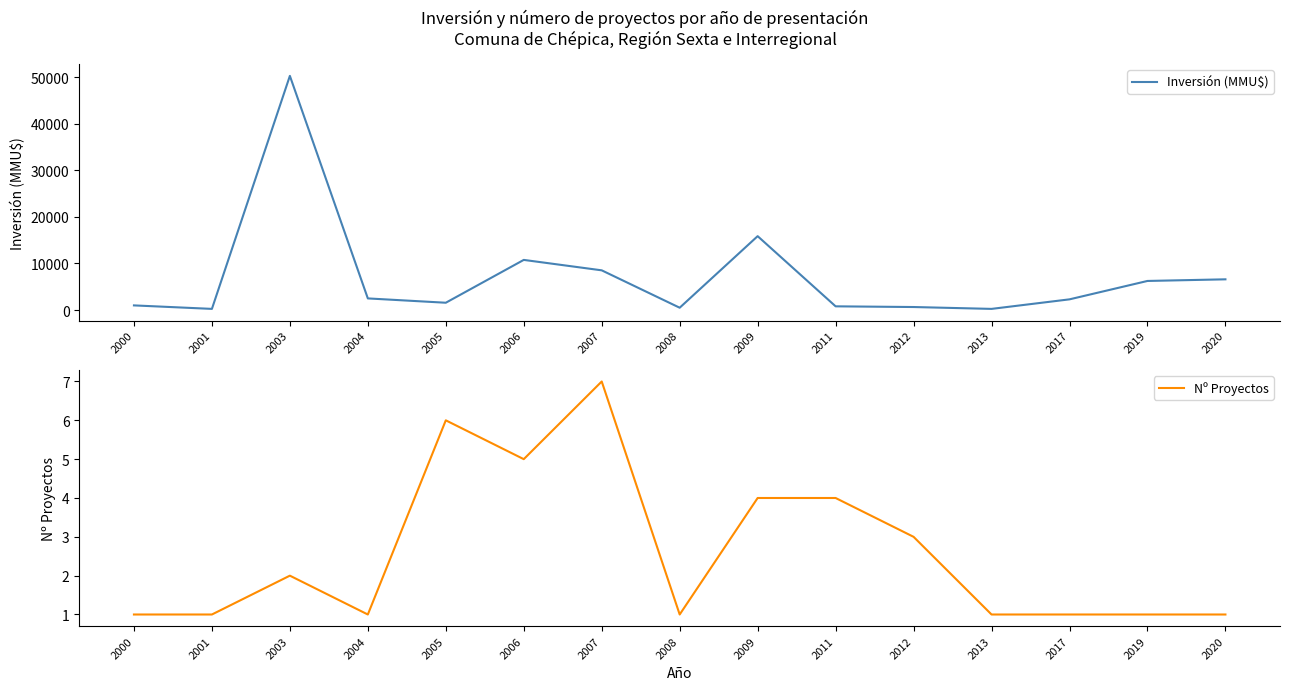

How many values in the Nº Proyectos series exceed 1?

7